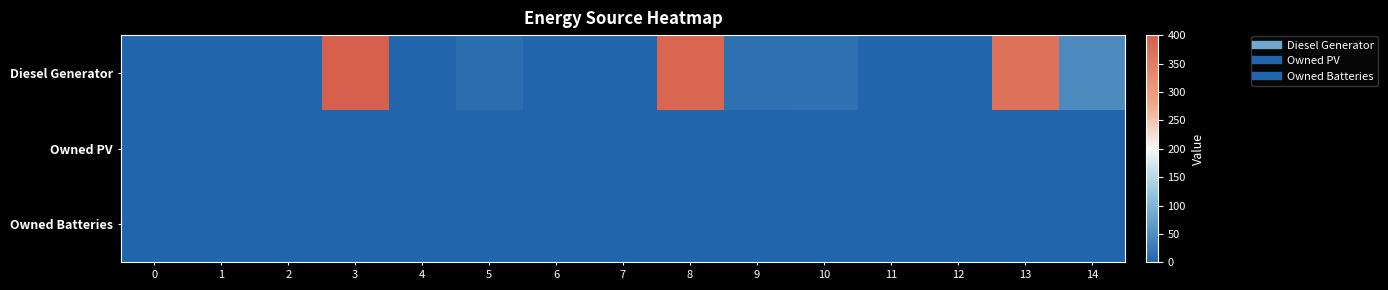

Reading left to right, what are all the values shown in this chart?

Diesel Generator: 0=0	1=0	2=0	3=400	4=0	5=11	6=0	7=0	8=389	9=15	10=16	11=0	12=0	13=369	14=48
Owned PV: 0=0	1=0	2=0	3=0	4=0	5=0	6=0	7=0	8=0	9=0	10=0	11=0	12=0	13=0	14=0
Owned Batteries: 0=0	1=0	2=0	3=0	4=0	5=0	6=0	7=0	8=0	9=0	10=0	11=0	12=0	13=0	14=0